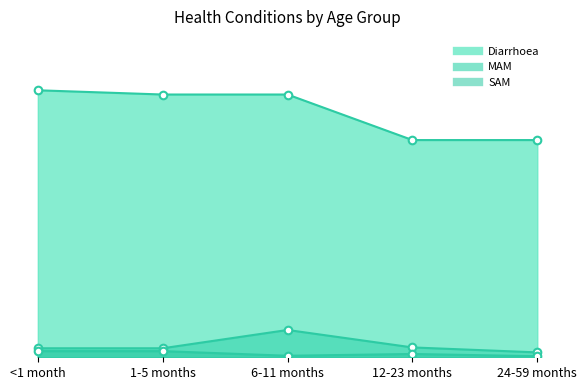

What are all the series names shown in the legend?

Diarrhoea, MAM, SAM